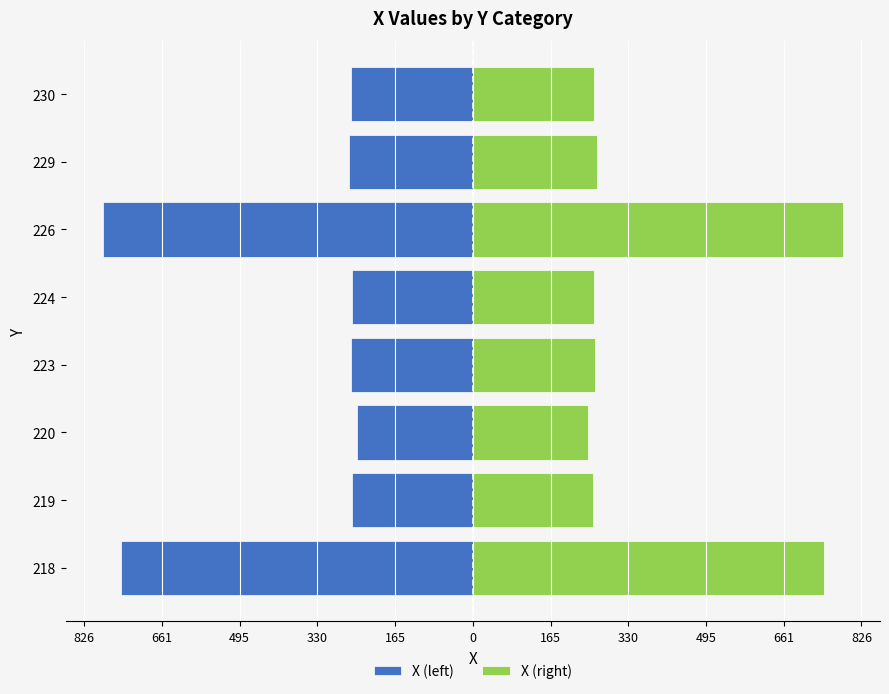

What is the average value of the X (right) series?

384